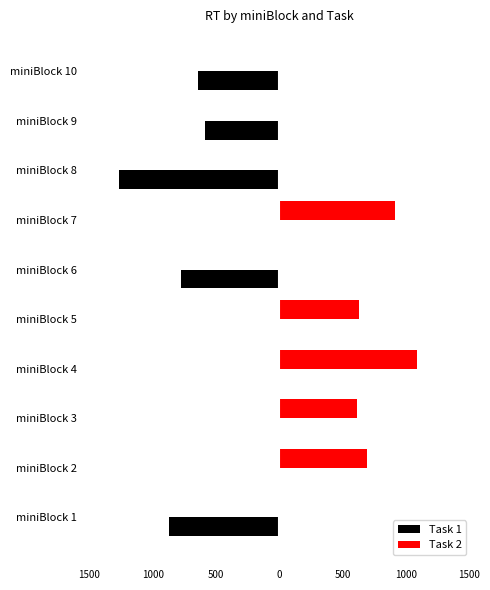

What are all the series names shown in the legend?

Task 1, Task 2